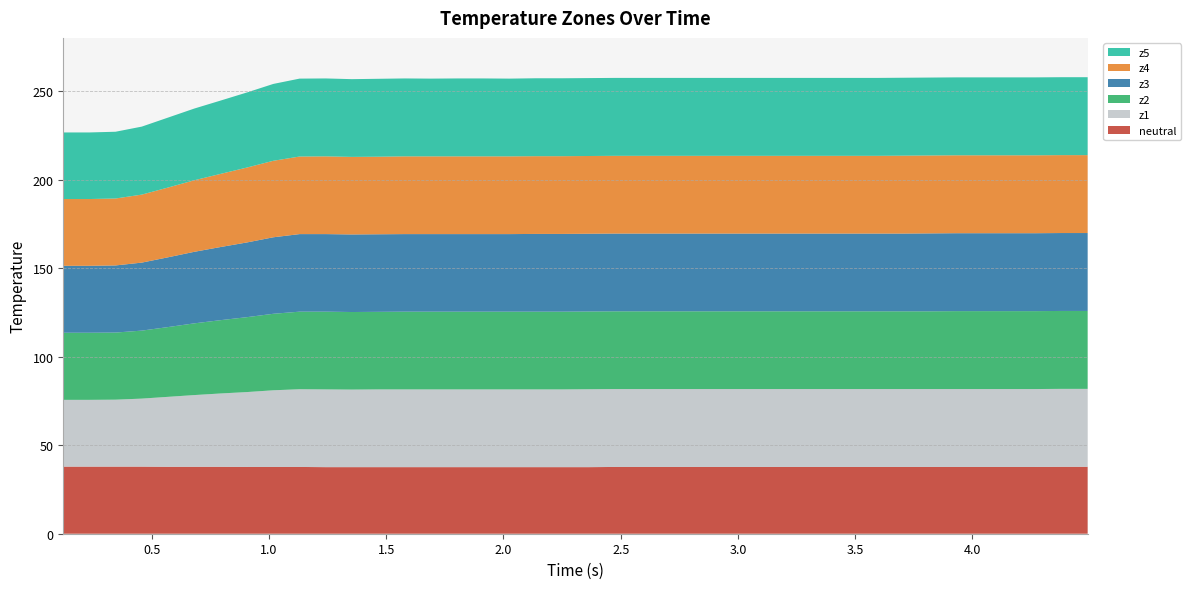

Reading left to right, list all the values displayed in this chart.

neutral: 0=37.9	1=37.9	2=37.9	3=37.9	4=37.8	5=37.8	6=37.8	7=37.7	8=37.7	9=37.7	10=37.6	11=37.6	12=37.6	13=37.6	14=37.6	15=37.6	16=37.6	17=37.6	18=37.6	19=37.6	20=37.6	21=37.7	22=37.7	23=37.7	24=37.7	25=37.7	26=37.7	27=37.7	28=37.7	29=37.7	30=37.7	31=37.7	32=37.7	33=37.7	34=37.7	35=37.7	36=37.7	37=37.7	38=37.8	39=37.8
z1: 0=37.7	1=37.7	2=37.8	3=38.4	4=39.5	5=40.5	6=41.4	7=42.3	8=43.3	9=43.9	10=43.9	11=43.8	12=43.9	13=43.9	14=43.9	15=43.9	16=43.9	17=43.9	18=43.9	19=43.9	20=44.0	21=44.0	22=44.0	23=44.0	24=44.0	25=44.0	26=44.0	27=44.0	28=44.0	29=44.0	30=44.0	31=44.0	32=44.0	33=44.0	34=44.0	35=44.0	36=44.0	37=44.0	38=44.0	39=44.0
z2: 0=37.9	1=37.9	2=37.9	3=38.4	4=39.4	5=40.5	6=41.4	7=42.3	8=43.2	9=43.8	10=43.9	11=43.8	12=43.8	13=43.9	14=43.9	15=43.9	16=43.9	17=43.9	18=43.9	19=43.9	20=43.9	21=43.9	22=43.9	23=43.9	24=43.9	25=43.9	26=43.9	27=43.9	28=43.9	29=43.9	30=43.9	31=43.9	32=43.9	33=43.9	34=44.0	35=44.0	36=44.0	37=44.0	38=44.0	39=44.0
z3: 0=37.8	1=37.8	2=37.9	3=38.4	4=39.4	5=40.4	6=41.3	7=42.2	8=43.2	9=43.8	10=43.8	11=43.8	12=43.8	13=43.8	14=43.8	15=43.8	16=43.8	17=43.8	18=43.9	19=43.9	20=43.9	21=43.9	22=43.9	23=43.9	24=43.9	25=43.9	26=43.9	27=43.9	28=43.9	29=43.9	30=43.9	31=43.9	32=43.9	33=44.0	34=44.0	35=44.0	36=44.0	37=44.0	38=44.0	39=44.0
z4: 0=37.7	1=37.7	2=37.8	3=38.4	4=39.4	5=40.4	6=41.3	7=42.3	8=43.2	9=43.8	10=43.9	11=43.8	12=43.8	13=43.9	14=43.9	15=43.9	16=43.9	17=43.9	18=43.9	19=43.9	20=43.9	21=43.9	22=43.9	23=43.9	24=43.9	25=43.9	26=43.9	27=43.9	28=43.9	29=43.9	30=43.9	31=43.9	32=44.0	33=44.0	34=44.0	35=44.0	36=44.0	37=44.0	38=44.0	39=44.0
z5: 0=37.6	1=37.6	2=37.7	3=38.4	4=39.5	5=40.5	6=41.4	7=42.4	8=43.4	9=44.0	10=44.0	11=43.9	12=44.0	13=44.0	14=43.9	15=44.0	16=44.0	17=43.9	18=44.0	19=44.0	20=44.0	21=44.0	22=44.0	23=44.0	24=44.0	25=44.0	26=44.0	27=44.0	28=44.0	29=44.0	30=44.0	31=44.0	32=44.0	33=44.0	34=44.0	35=44.0	36=44.0	37=44.0	38=44.0	39=44.0